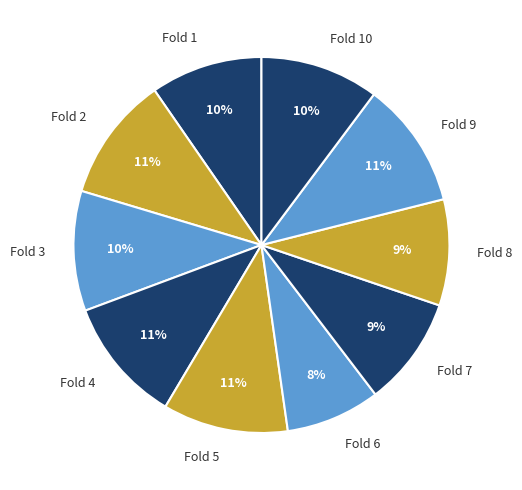

Is Fold 7 the majority of the pie?

No